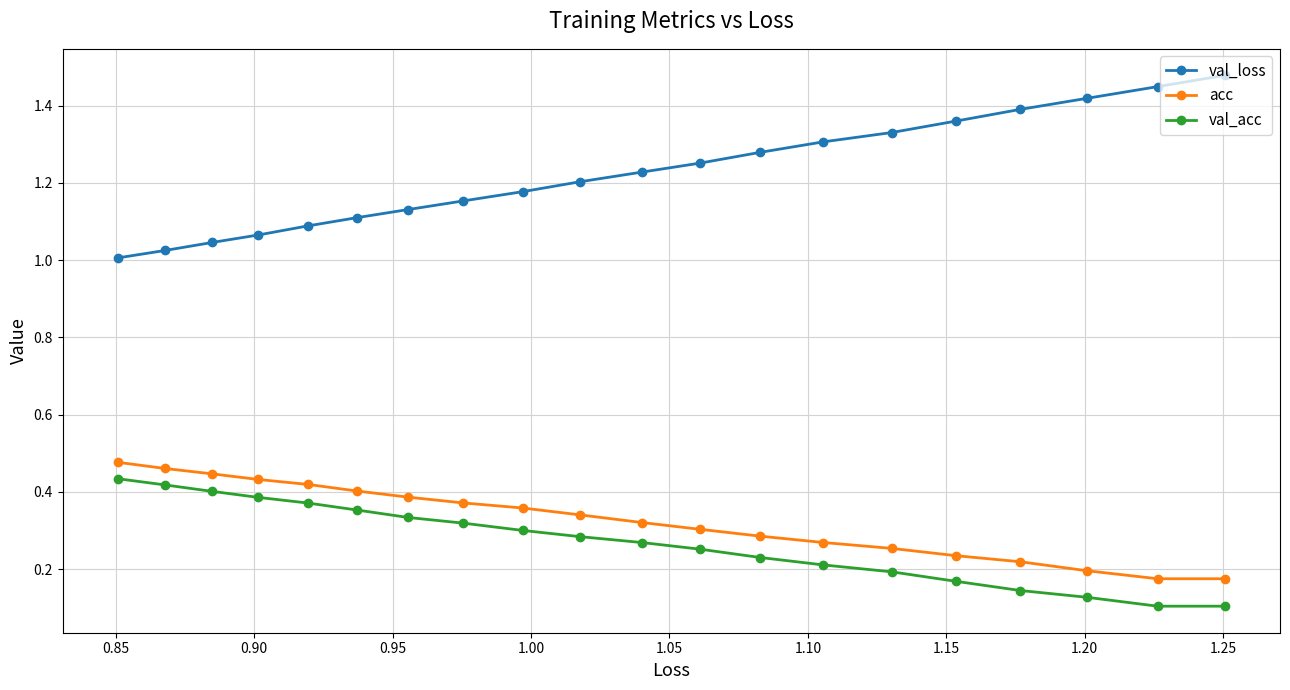

Which series has the largest range (max minus min)?

val_loss